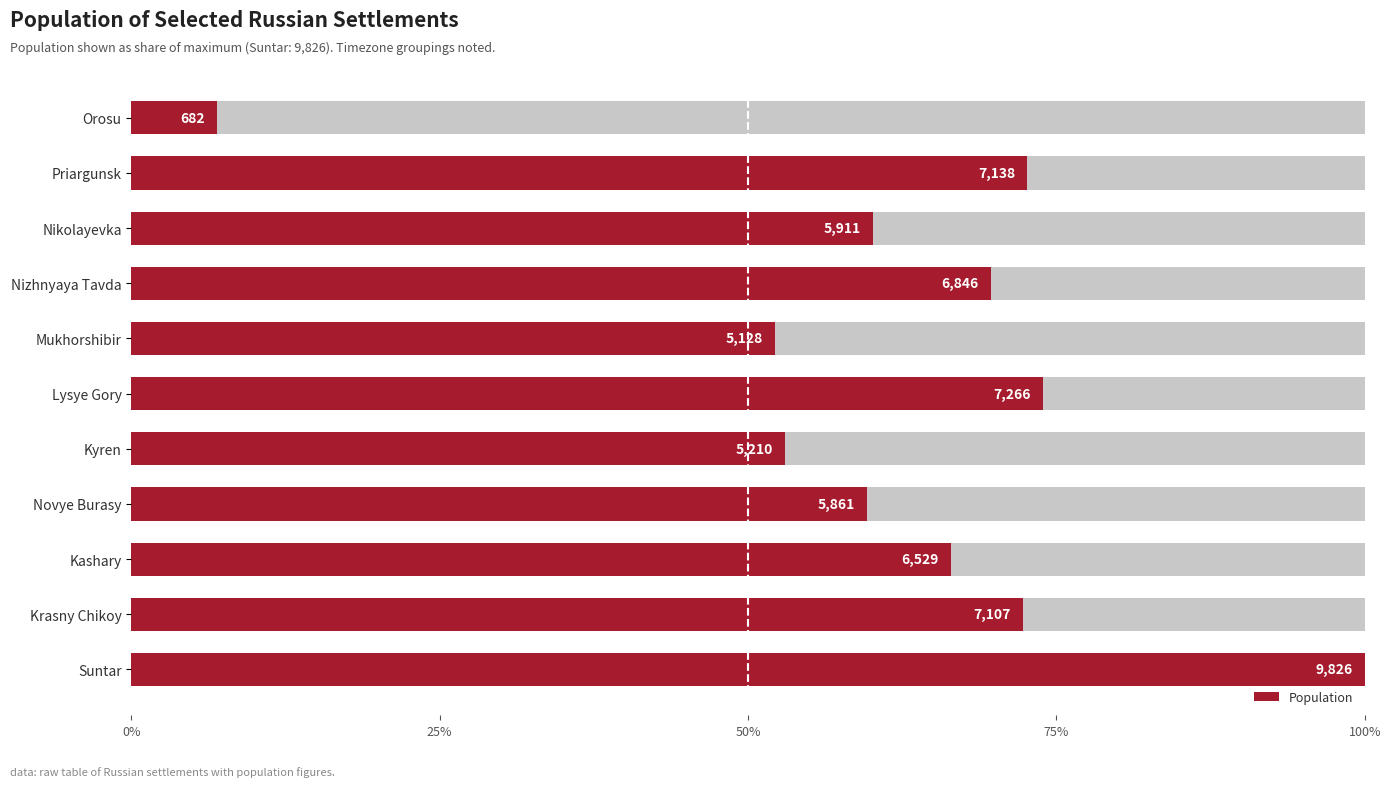

What is the maximum value shown in the chart?

1.0